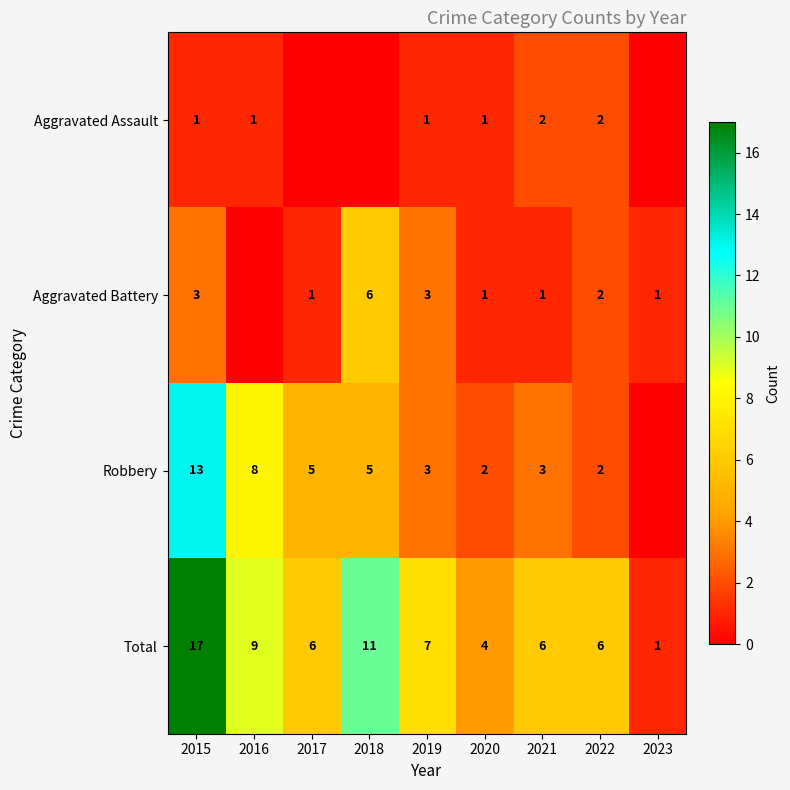

What is the difference between the maximum and minimum values in the Total series?

16